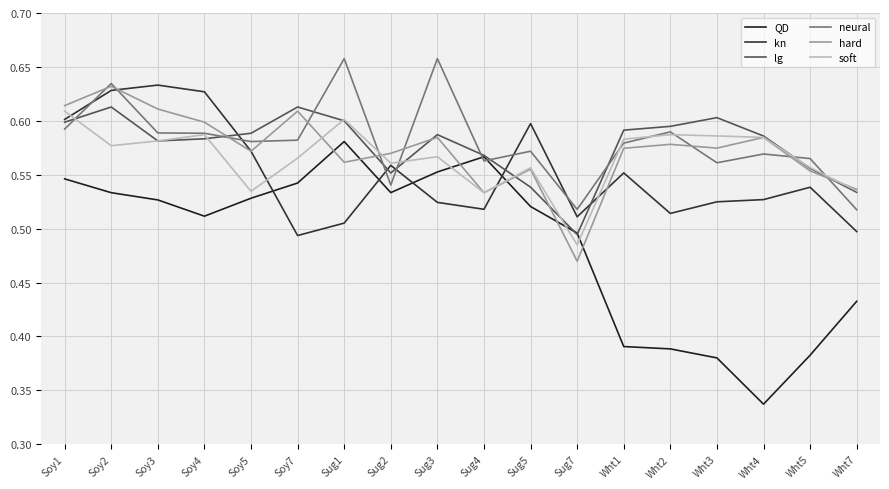

Is it true that neural equals 0.9 at Soy7?

False